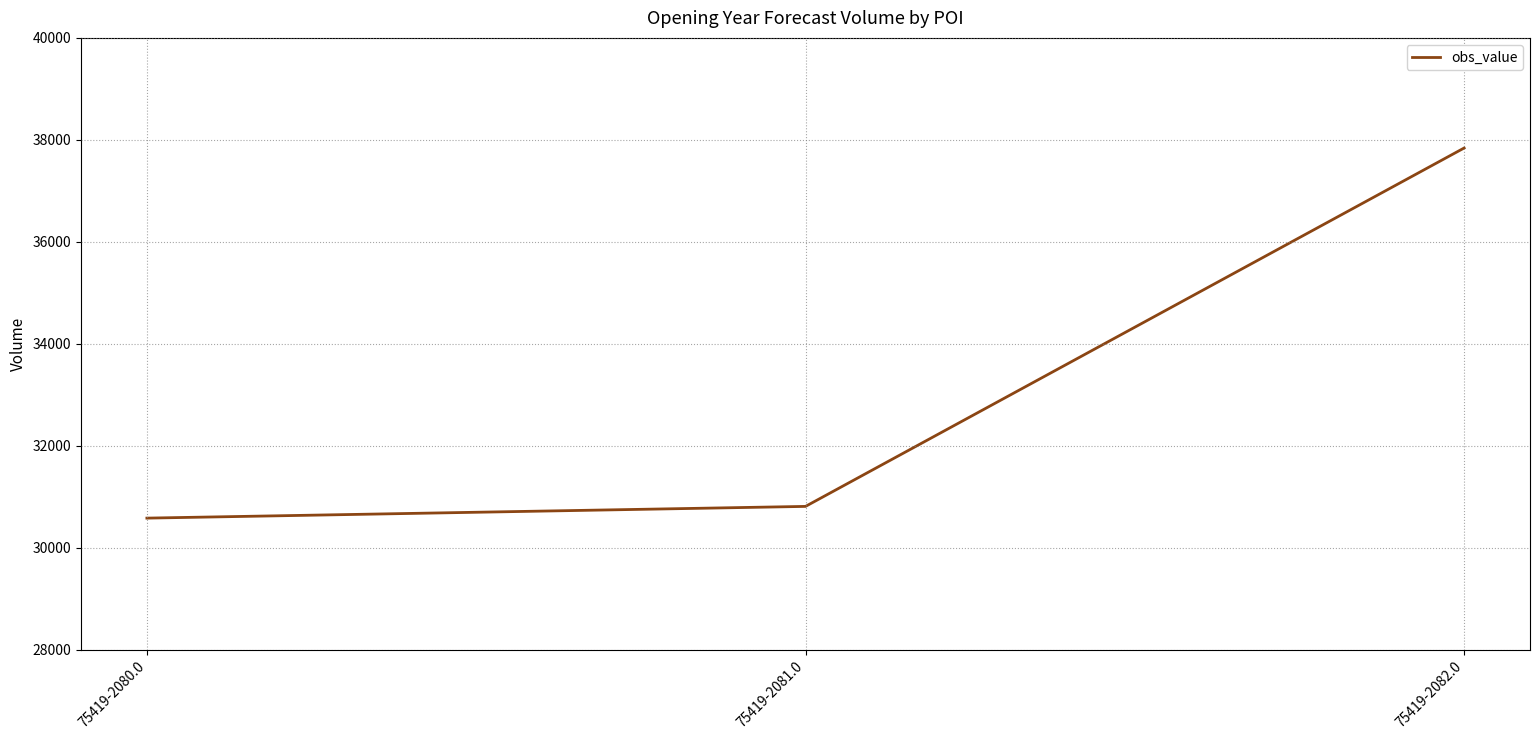

Reading left to right, what are all the values shown in this chart?

75419-2080.0=30580	75419-2081.0=30810	75419-2082.0=37840